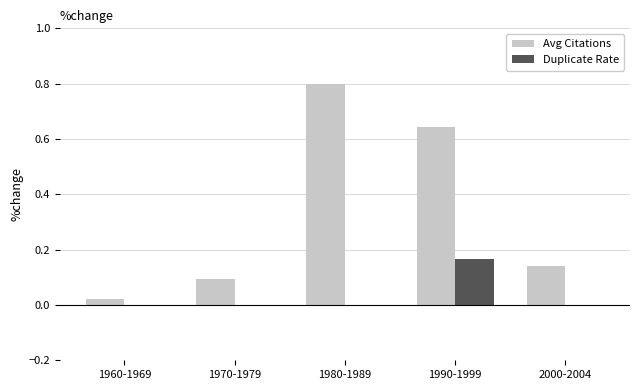

What are all the series names shown in the legend?

Avg Citations, Duplicate Rate